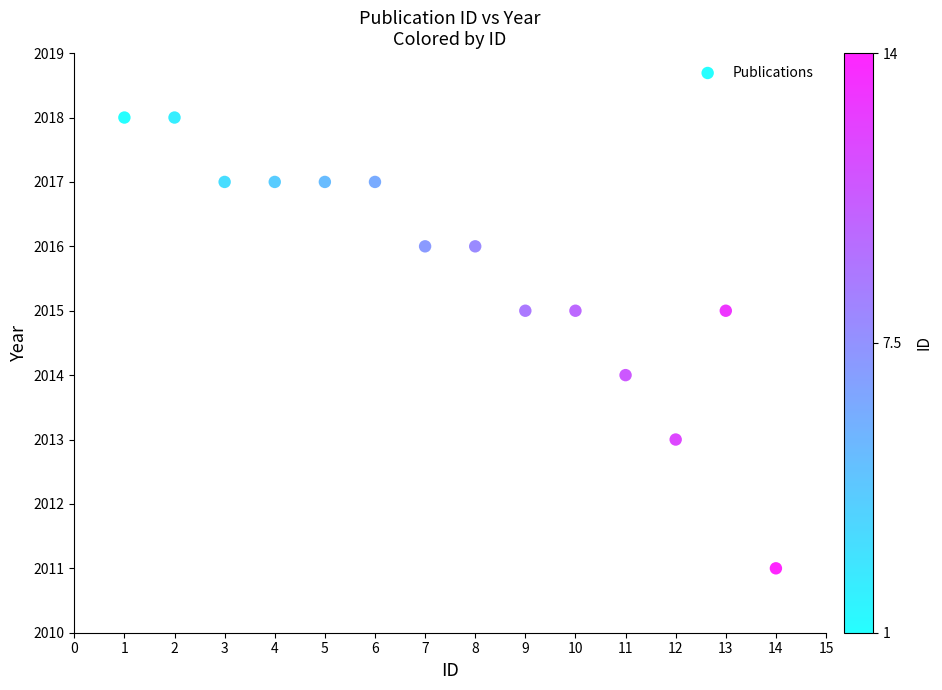

What is the range of Y values (max minus min)?

7